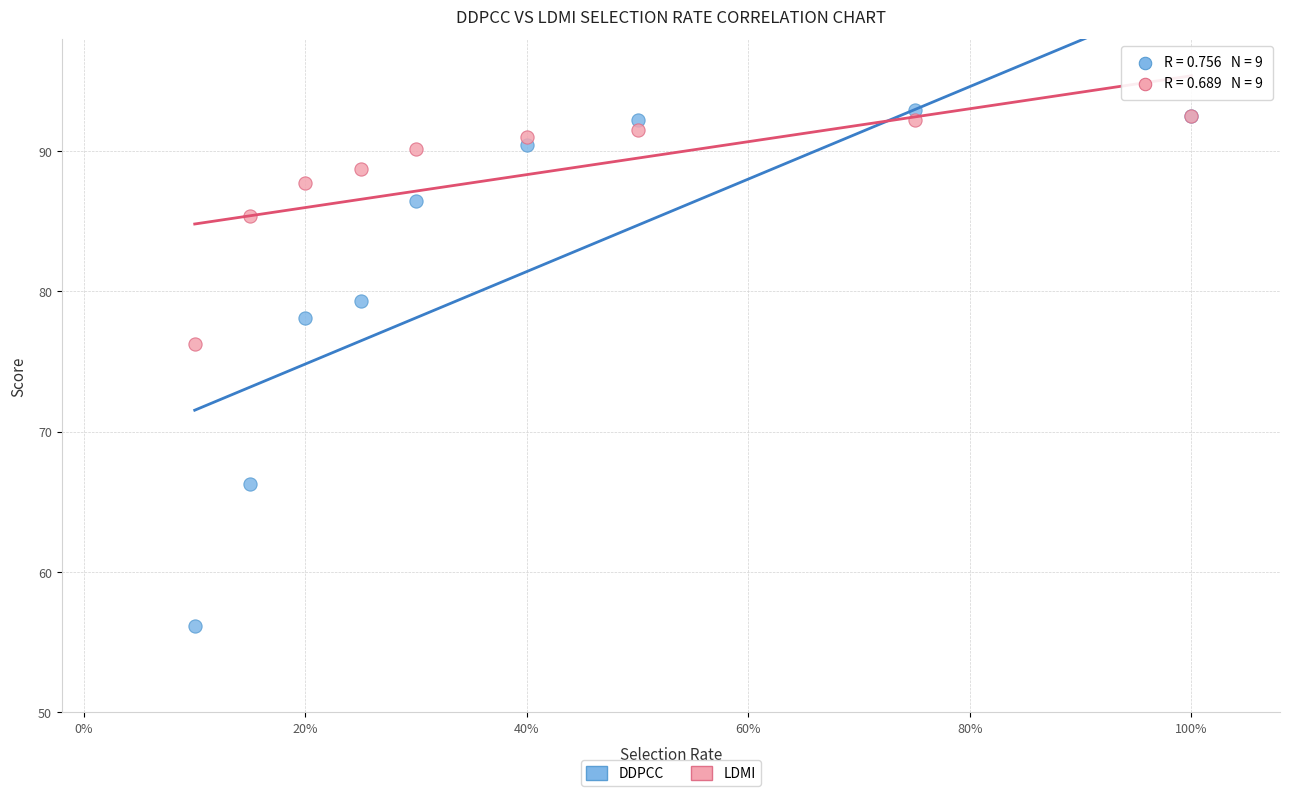

Which series reaches the maximum Y coordinate?

DDPCC